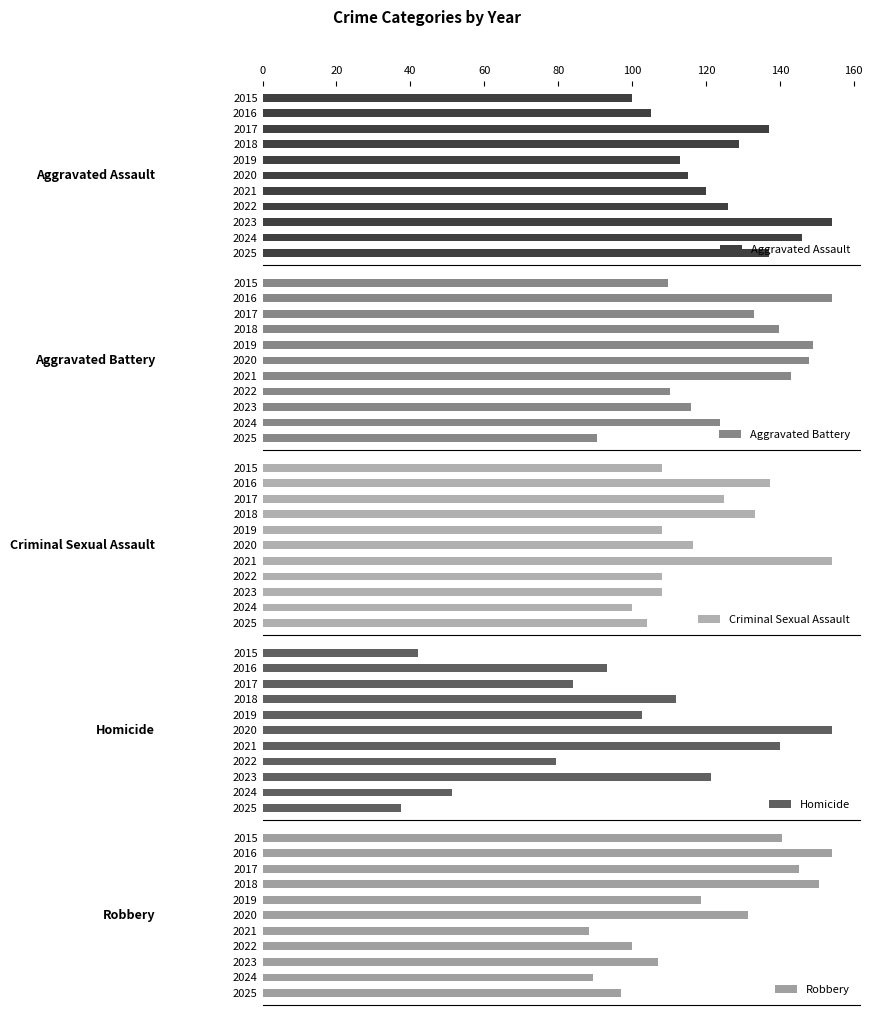

Reading left to right, list all the values displayed in this chart.

Aggravated Assault: 100	105	137	129	113	115	120	126	154	146	137
Aggravated Battery: 178	250	216	227	242	240	232	179	188	201	147
Criminal Sexual Assault: 26	33	30	32	26	28	37	26	26	24	25
Homicide: 9	20	18	24	22	33	30	17	26	11	8
Robbery: 242	265	250	259	204	226	152	172	184	154	167